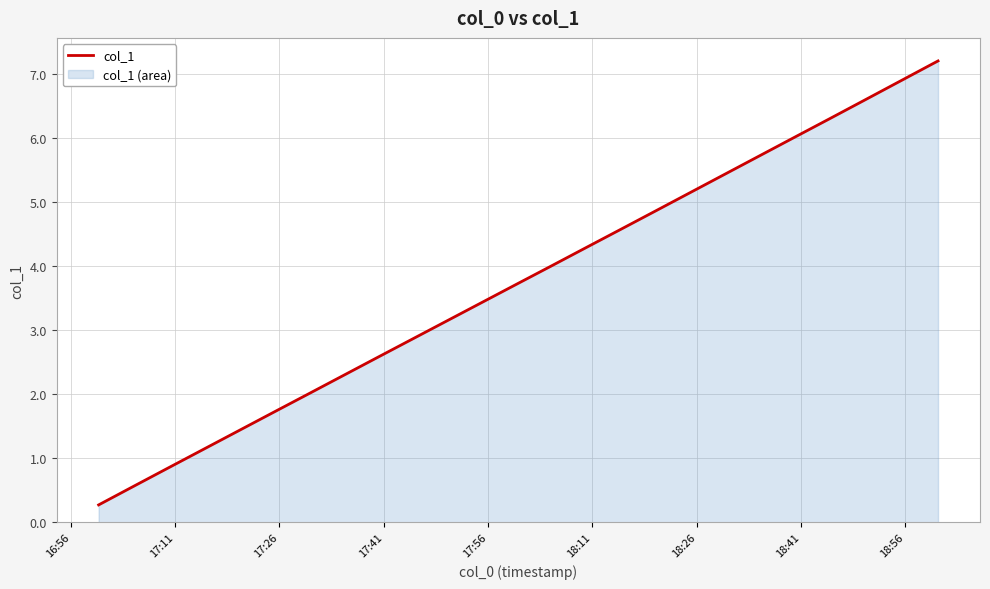

What is the greatest value displayed?

7.2